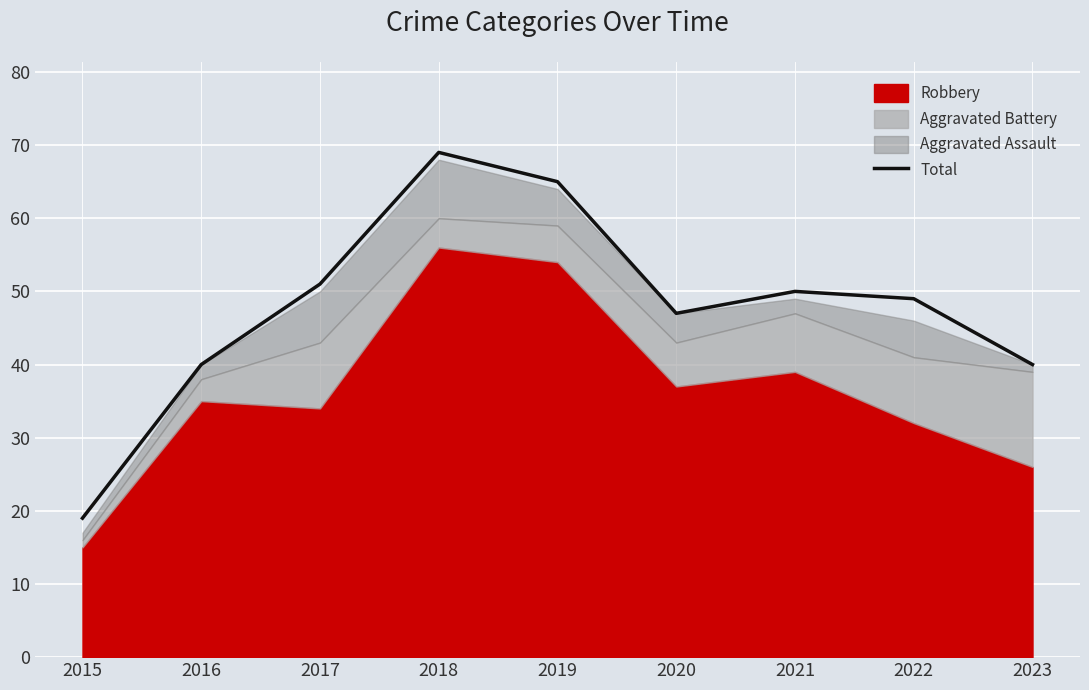

What is the value of the 5th point from the left?

65